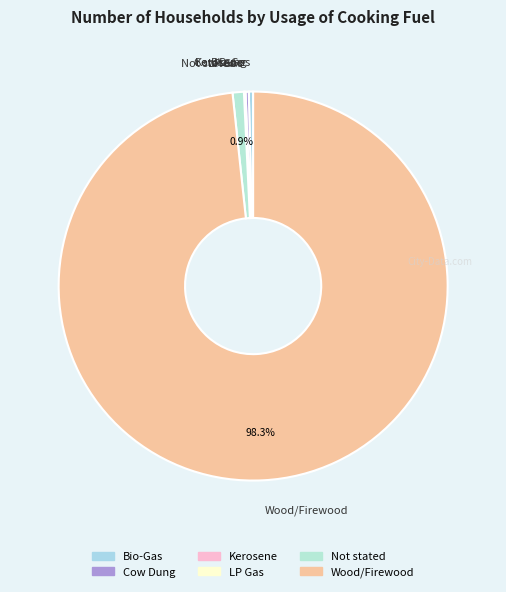

What percentage is NOT represented by Wood/Firewood?

1.7%